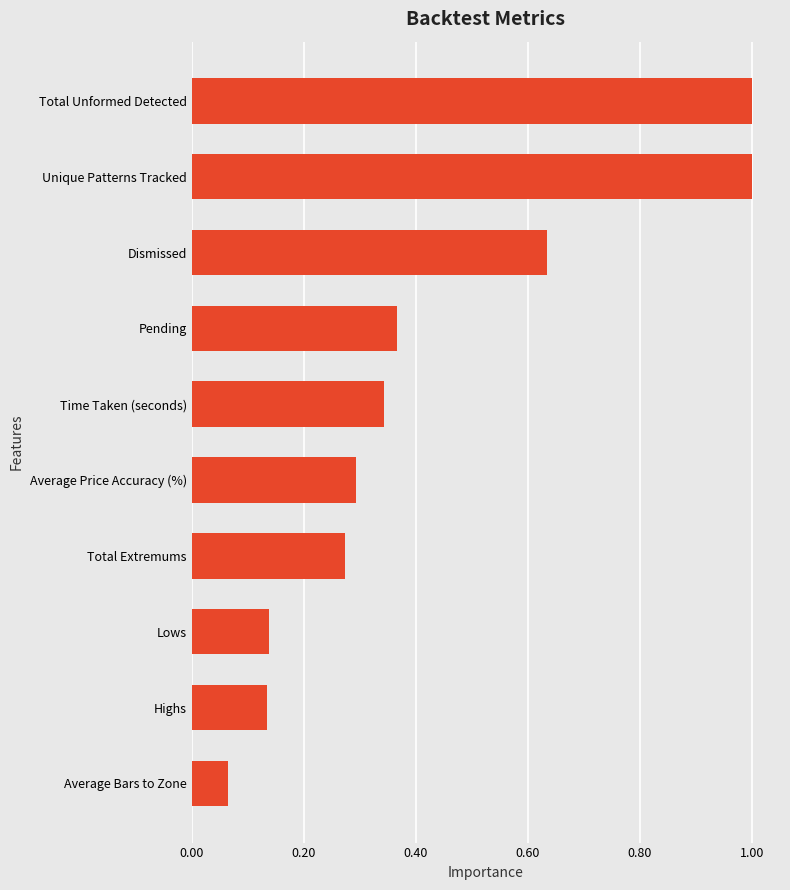

Does the chart contain any negative values?

No